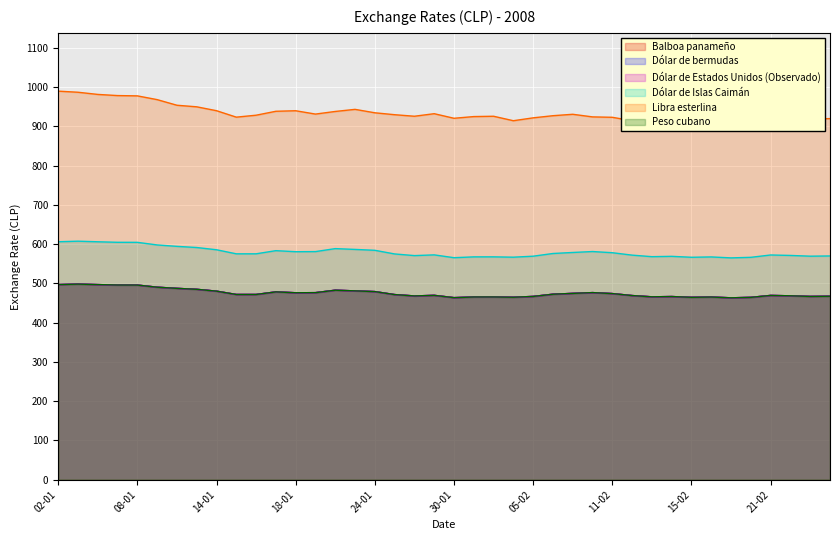

Rank the series by their maximum value, from lowest to highest.

Balboa panameño, Dólar de bermudas, Dólar de Estados Unidos (Observado), Peso cubano, Dólar de Islas Caimán, Libra esterlina